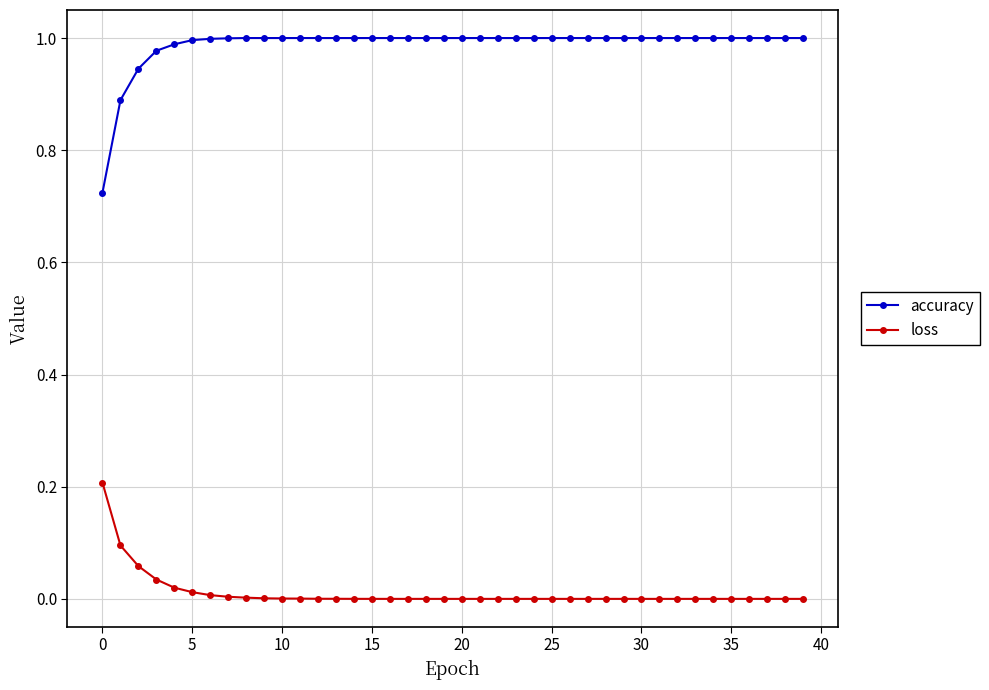

At how many categories does at least one series exceed 0?

40